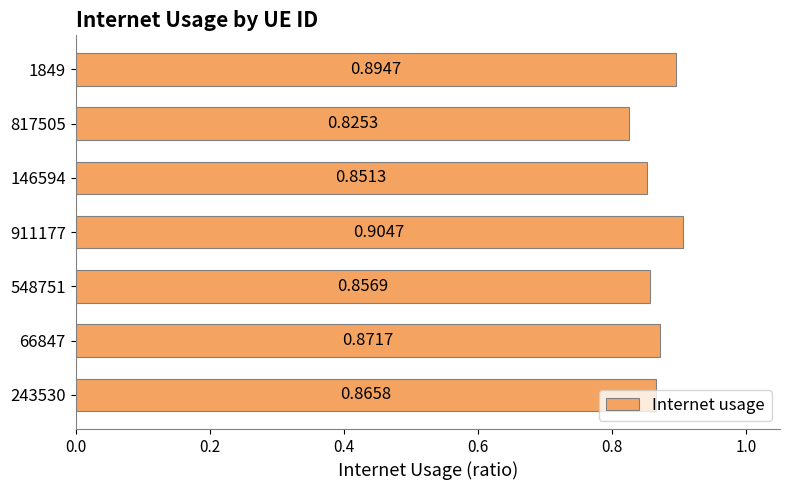

Which has a higher value, 146594 or 1849?

1849